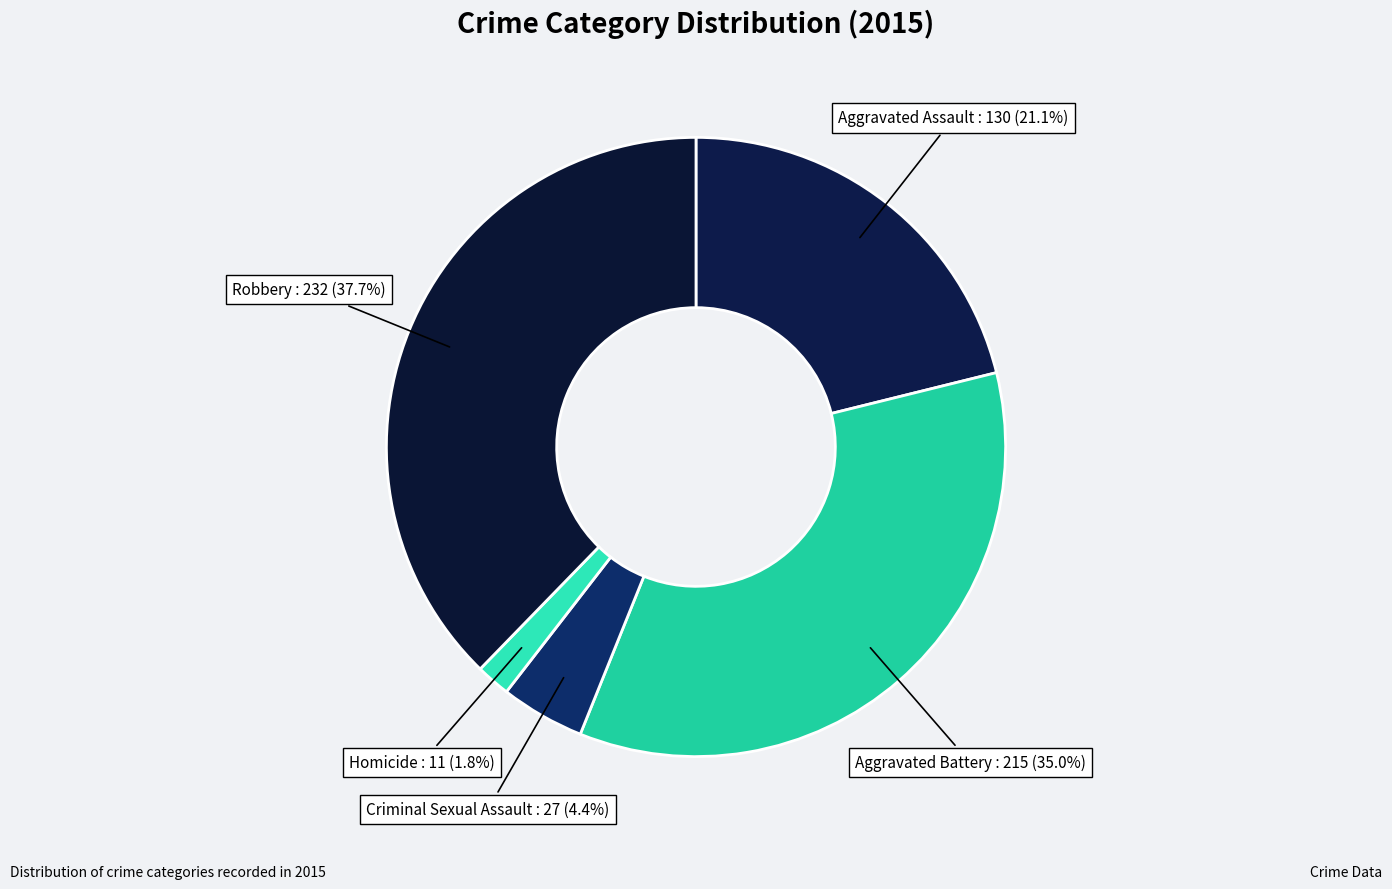

Which slice is the largest?

Robbery